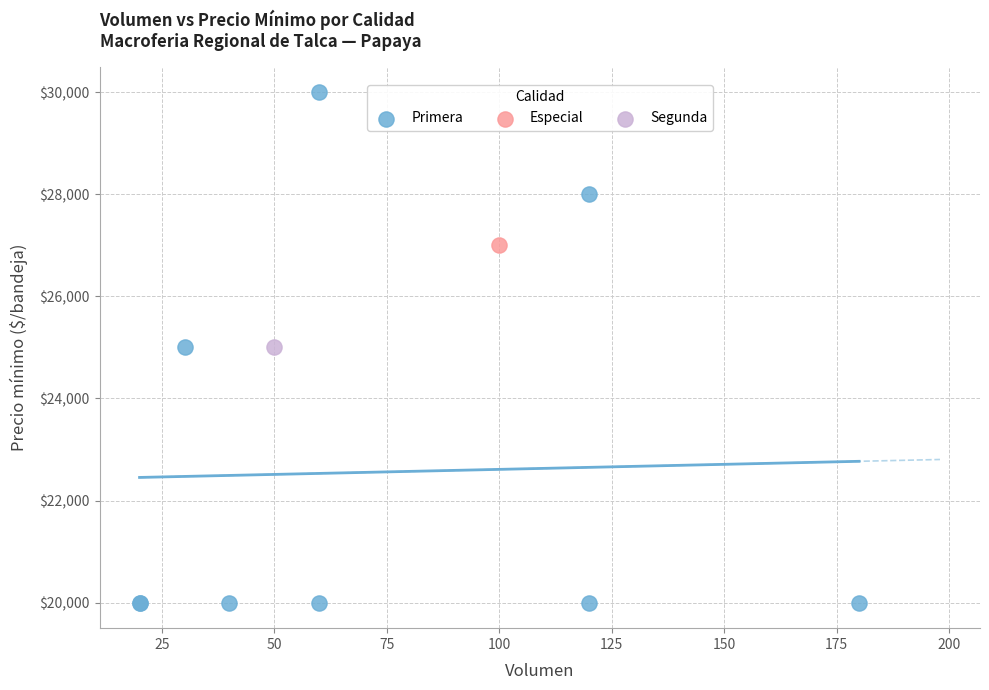

What are all the series names shown in the legend?

Primera, Especial, Segunda